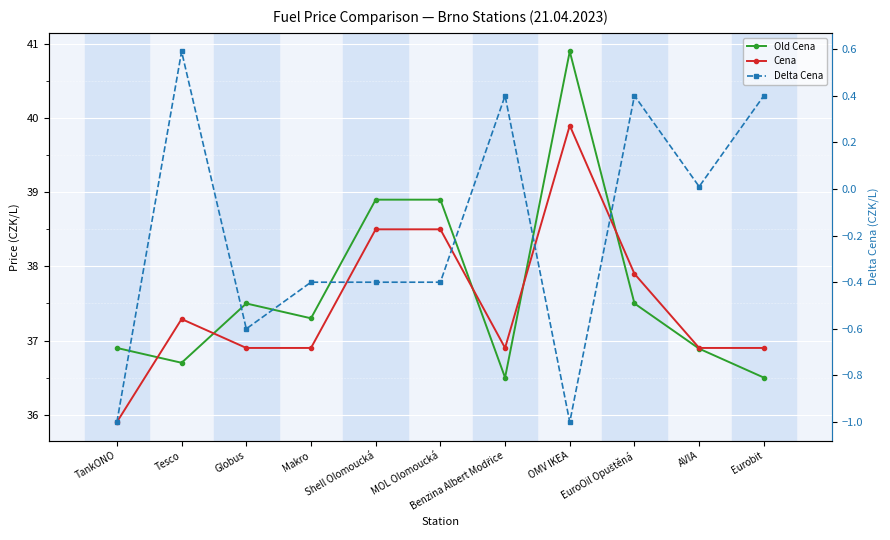

What is the sum of the Old Cena values at EuroOil Opuštěná and TankONO?

74.4